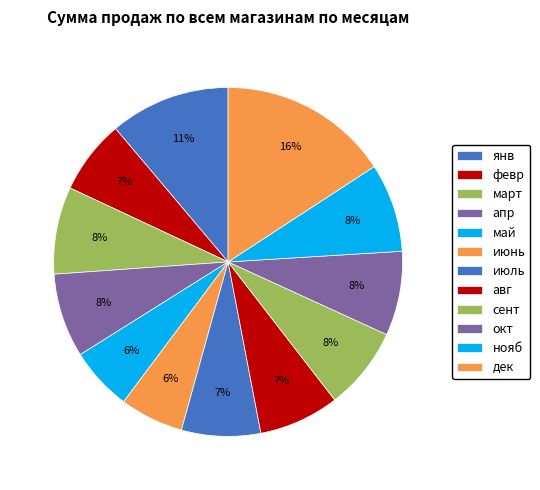

Which has a higher value, апр or март?

март